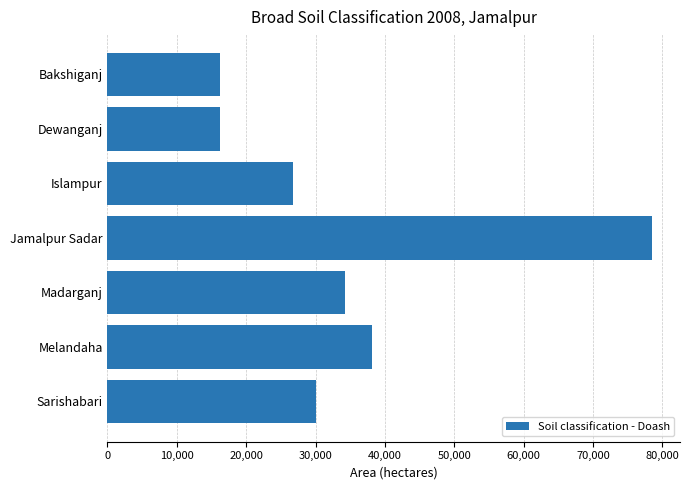

What is the difference between the second highest and minimum values?

22016